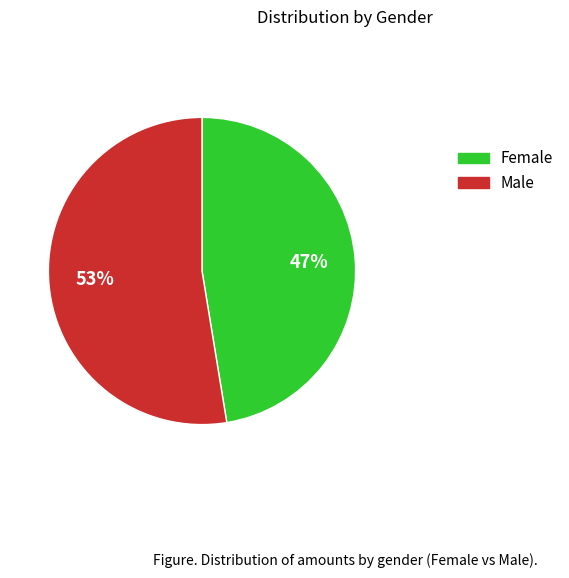

To the nearest percent, what is the average slice percentage?

50%